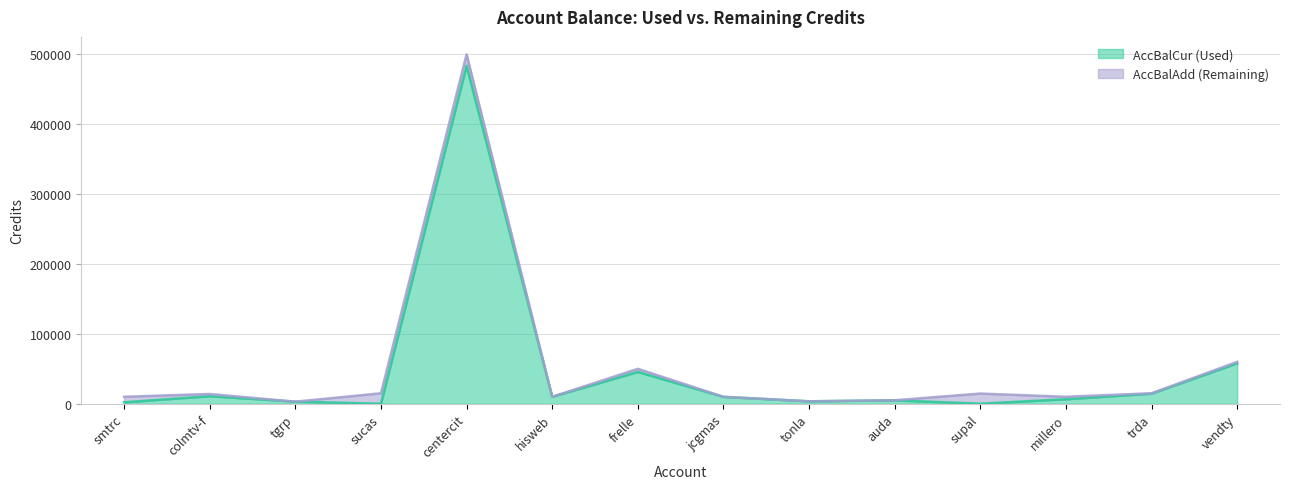

How many lines are shown in the chart?

2